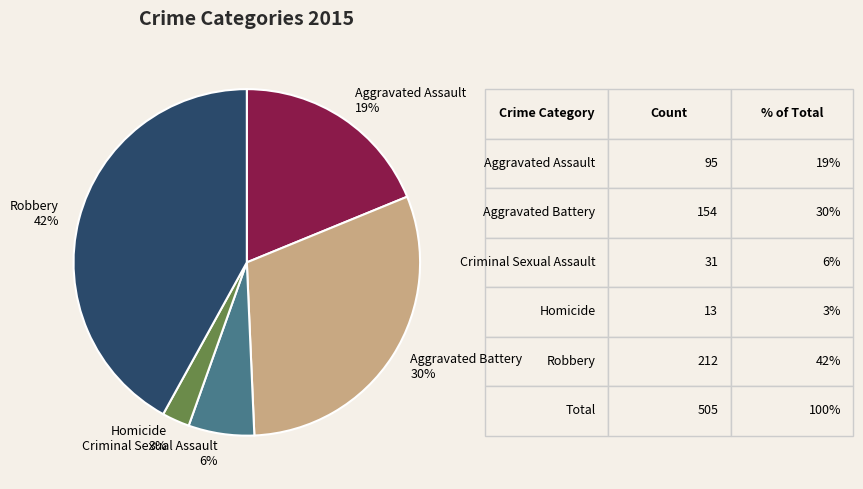

Is it true that Robbery is 52% of the pie?

False